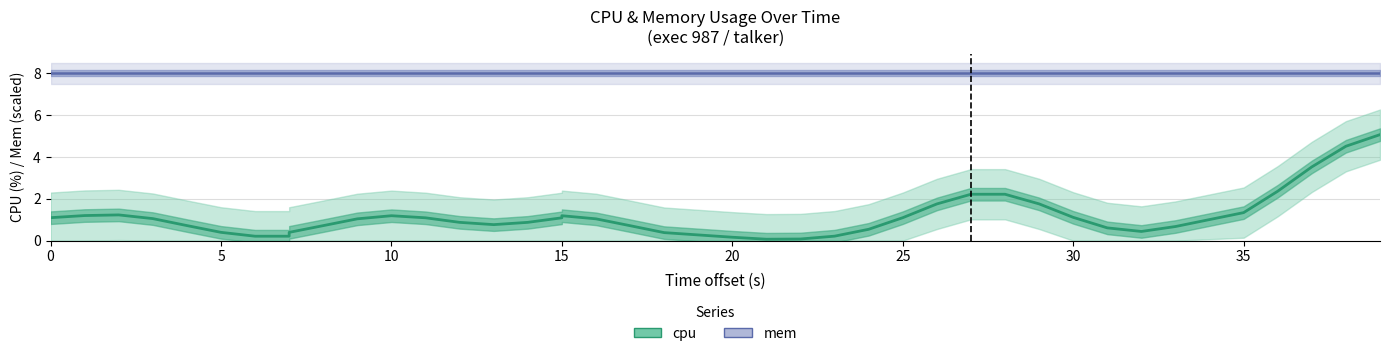

What is the average value of the mem series?

8.0